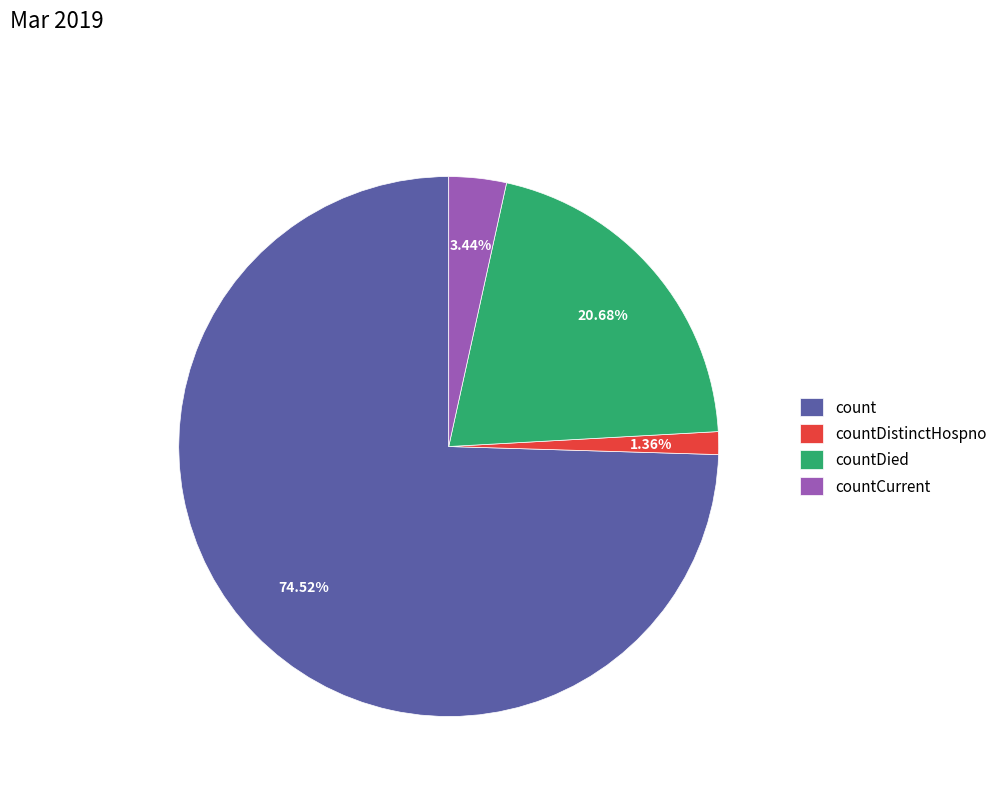

Is the sum of countDied and countCurrent greater than half?

No